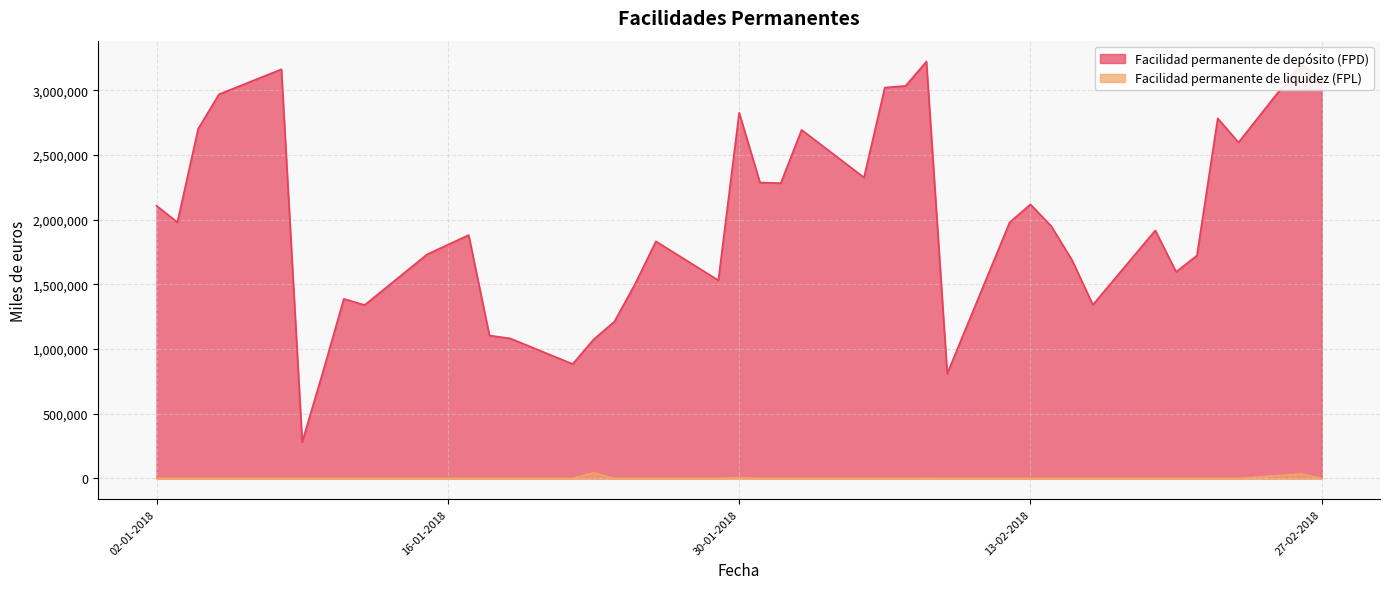

What is the label of the 2nd point from the left?

03-01-2018